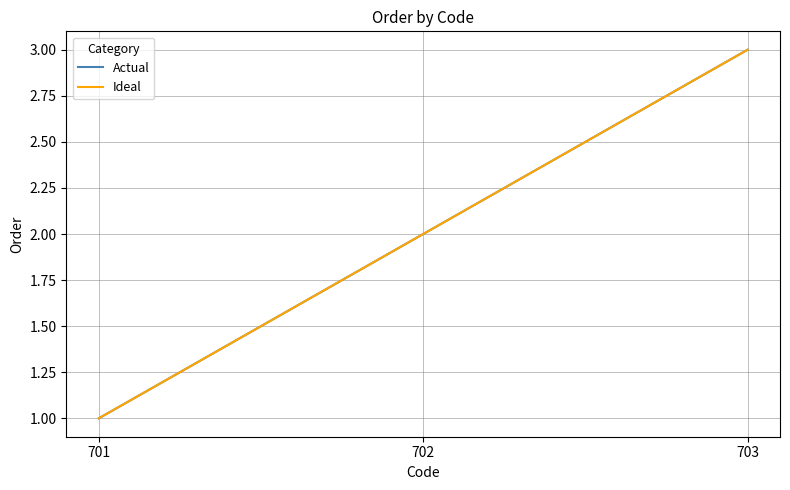

At which label does Actual first exceed 2?

703